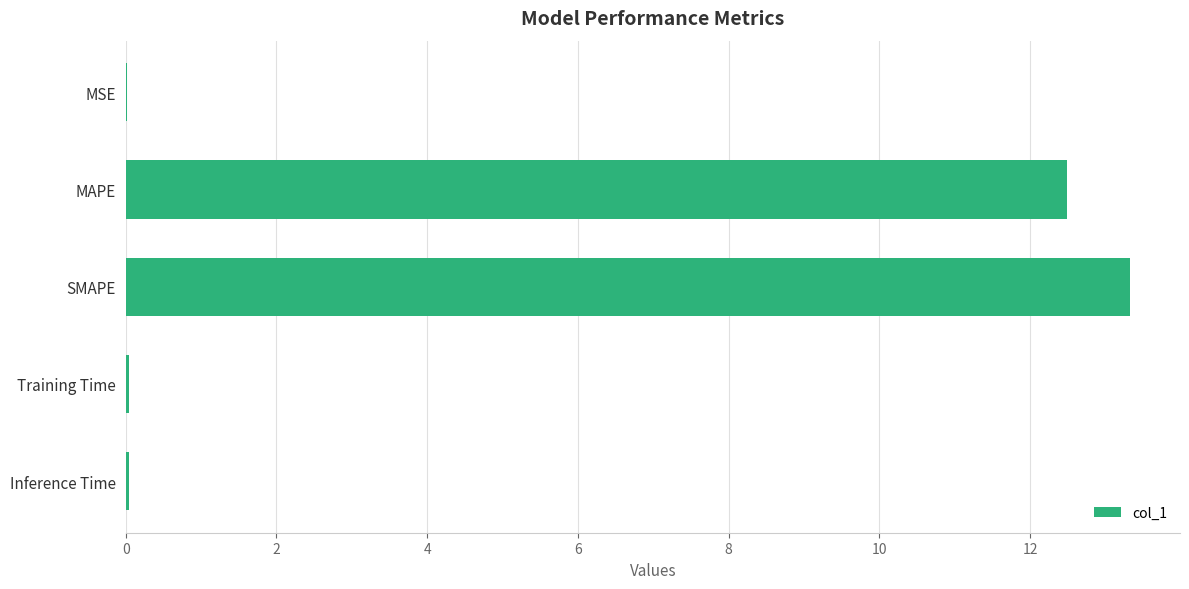

Approximately how many times larger is the value at MAPE compared to SMAPE?

0.9